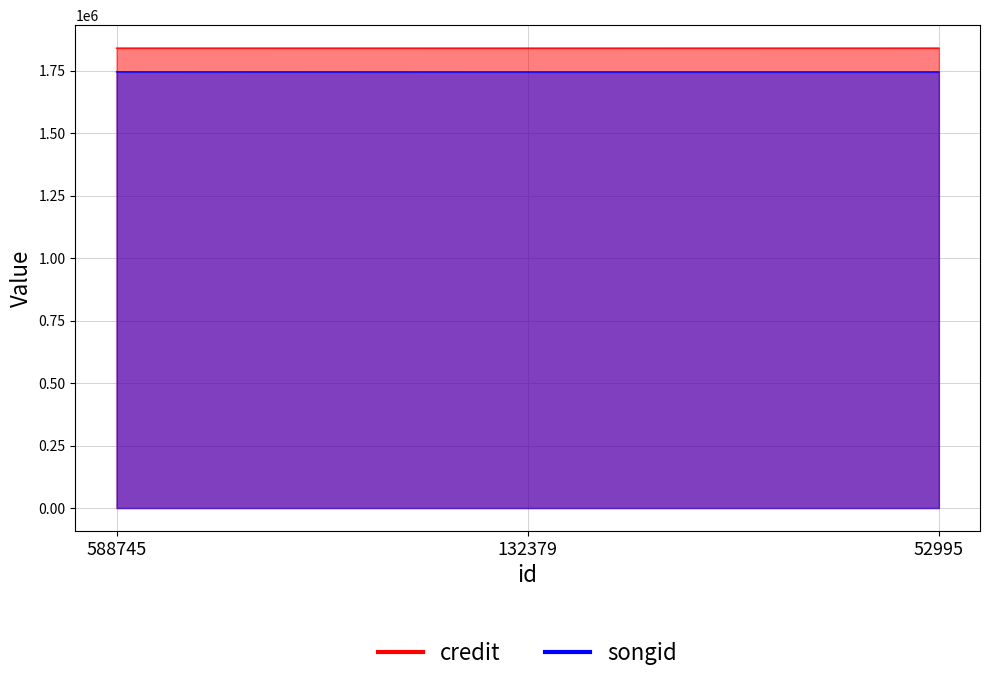

Reading right to left, what are all the values shown in this chart?

credit: 52995=1840225	132379=1840225	588745=1840225
songid: 52995=1745014	132379=1745014	588745=1745014